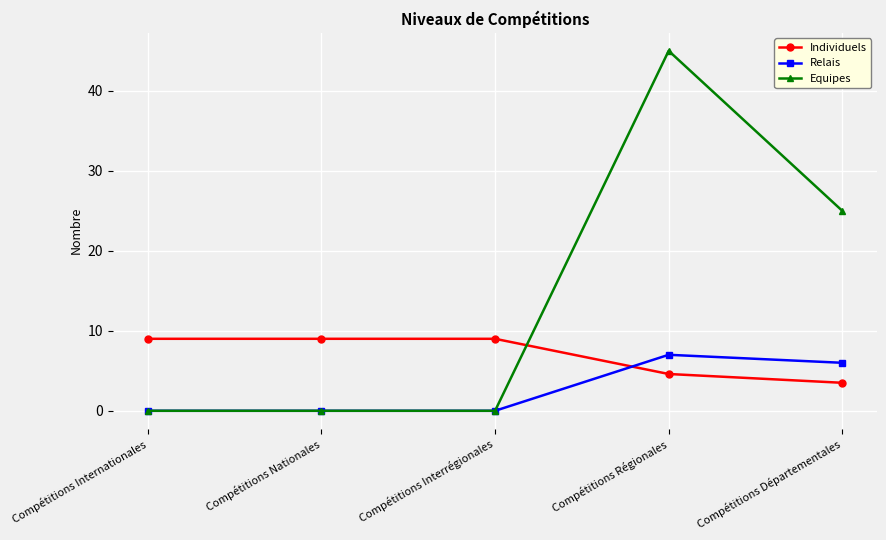

Is the value of Equipes at Compétitions Départementales greater than the value of Individuels at Compétitions Nationales?

Yes